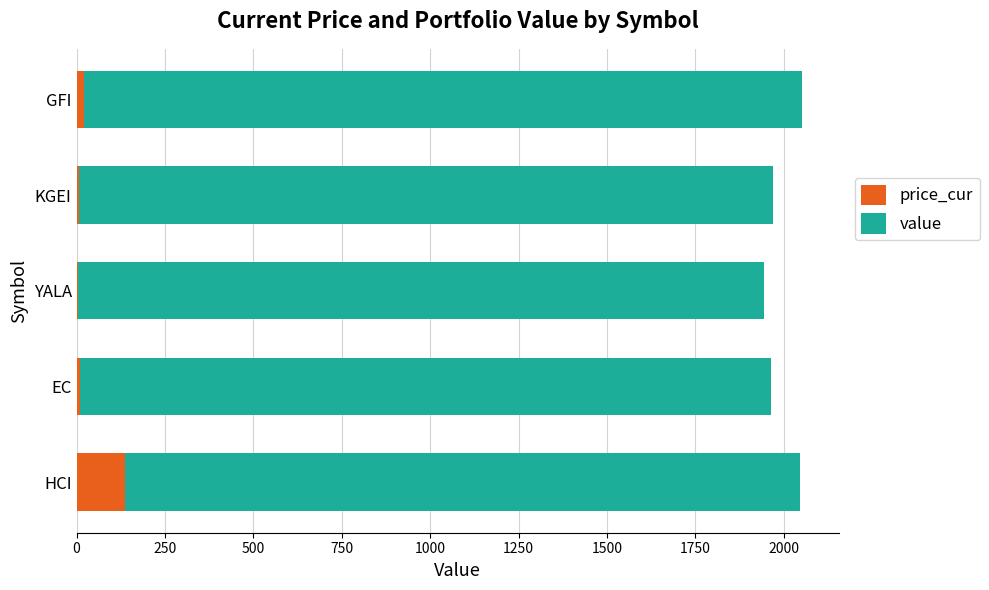

At which label is price_cur closest to 70?

GFI